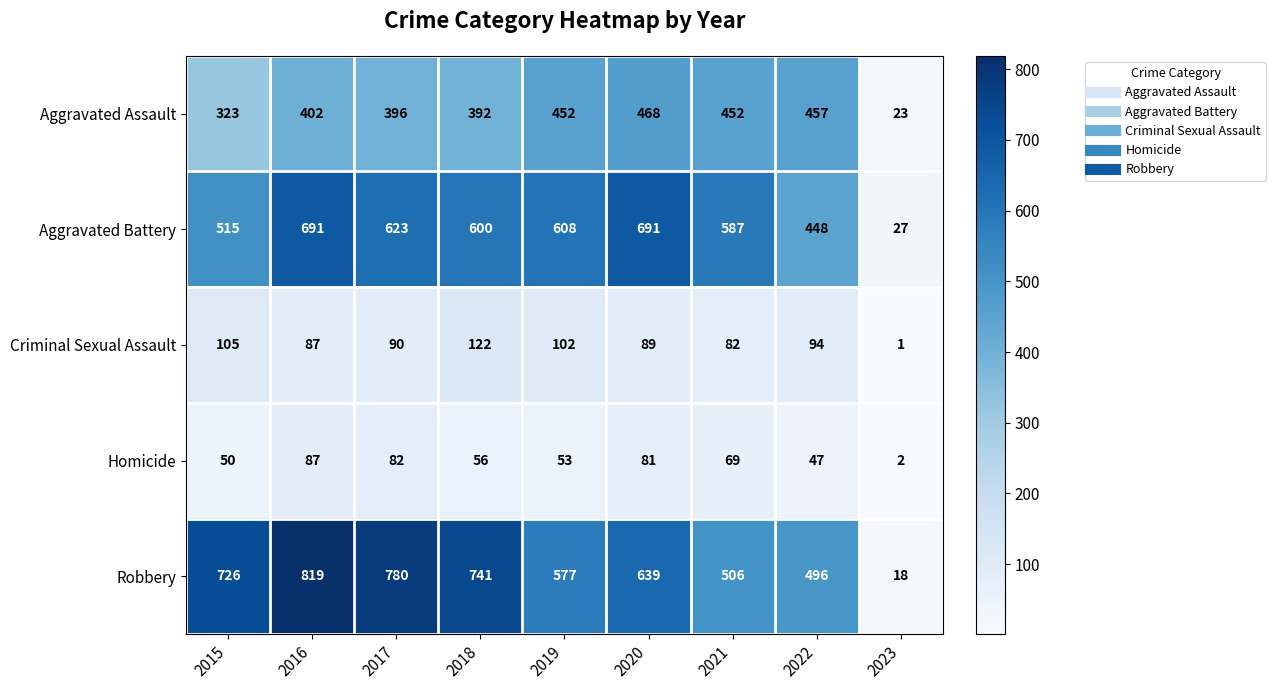

What is the total value across all series at 2020?

1968